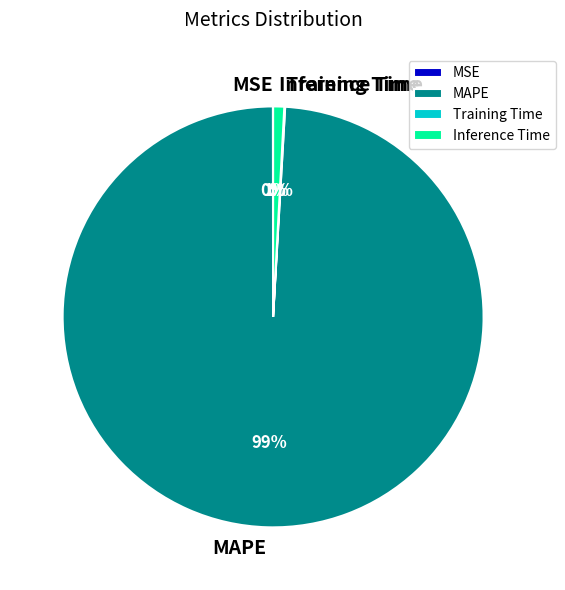

To the nearest percent, what percentage of the pie is Inference Time?

1%